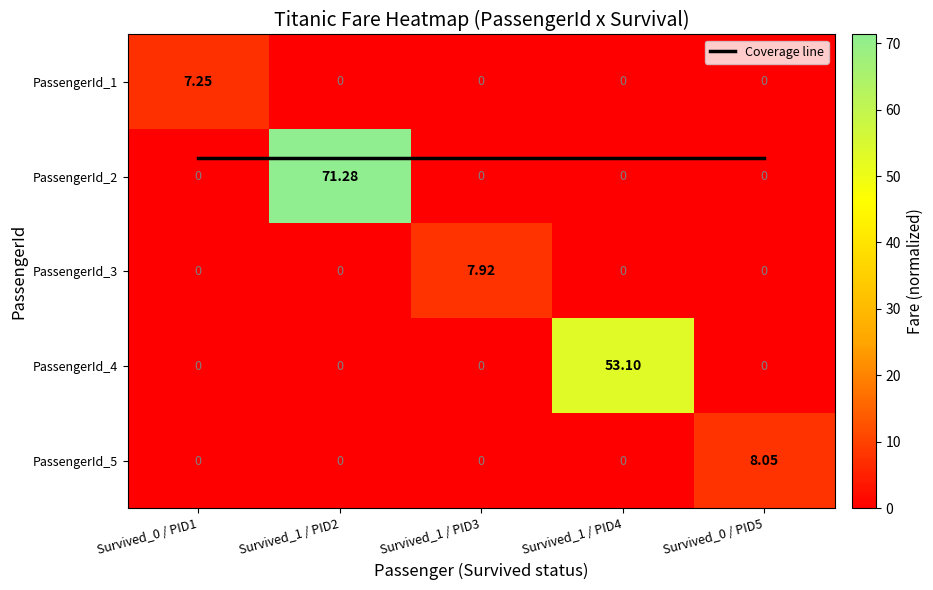

Which category has the highest value in the PassengerId_4 series?

Survived_1 / PID4